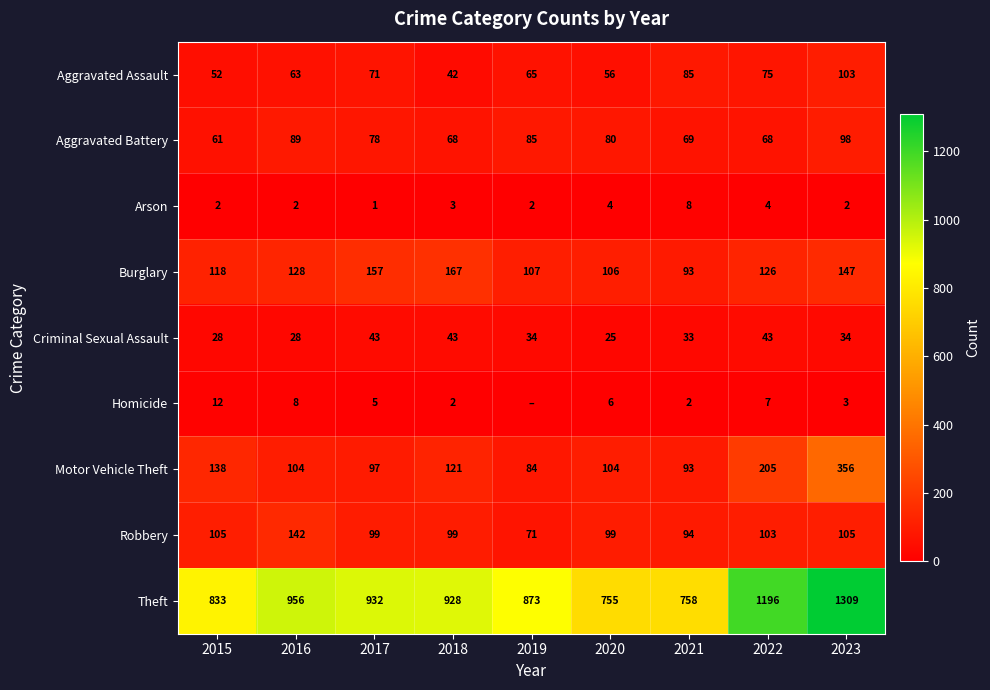

Where does the Motor Vehicle Theft series first go above 104?

2015